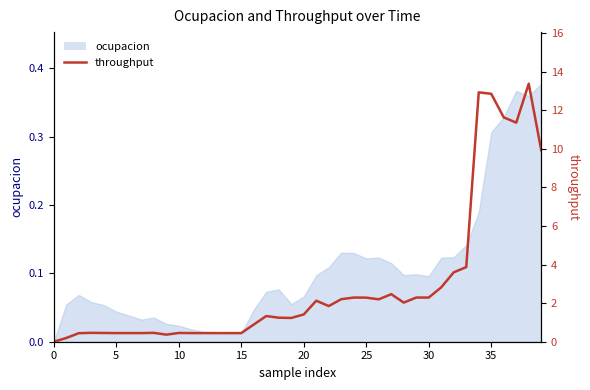

Which category has the highest value across all series?

38